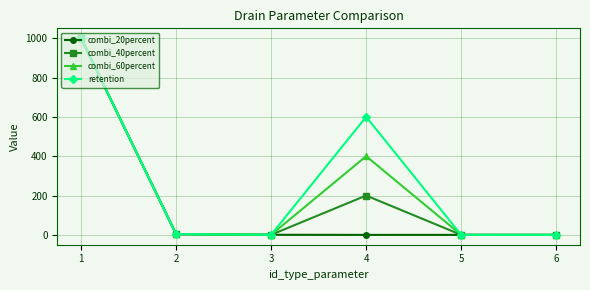

What is the maximum value for retention?

1000.0